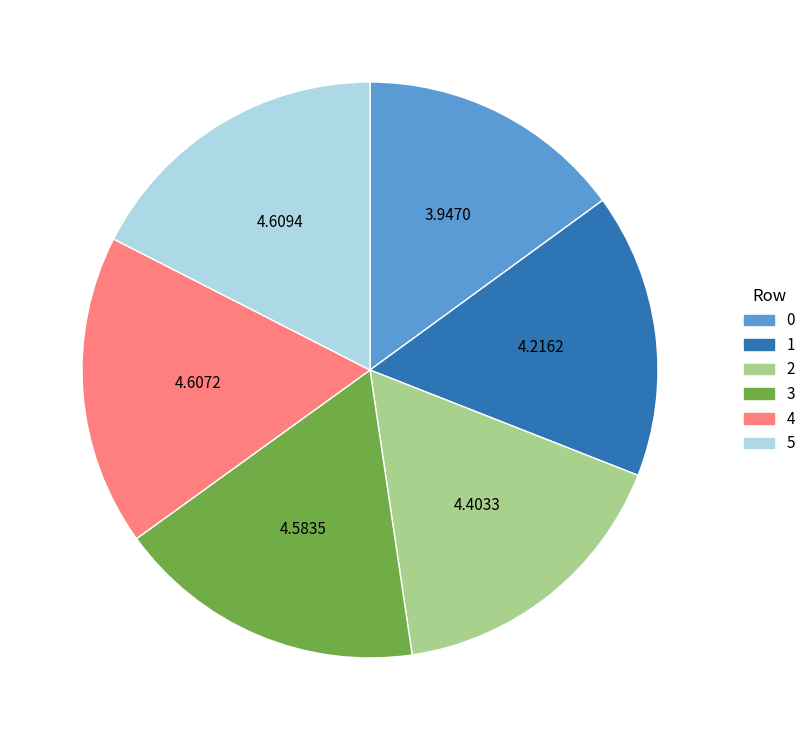

Does 3 represent more than half of the total?

No